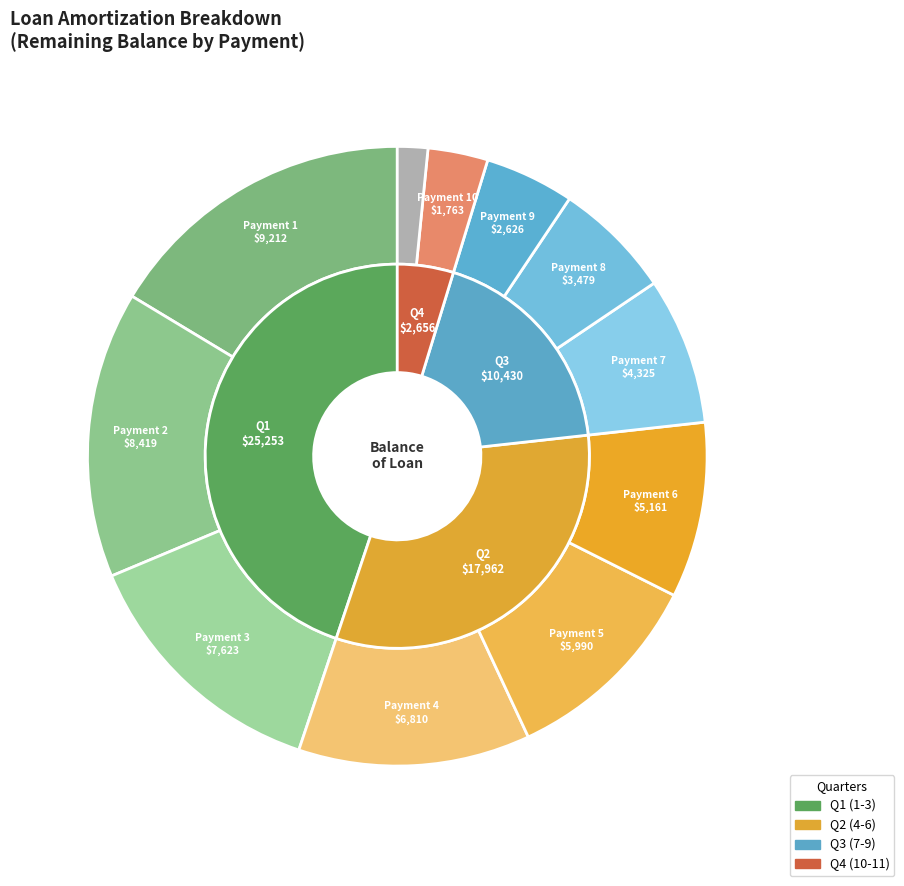

Is the sum of 8 and 3 greater than half?

No